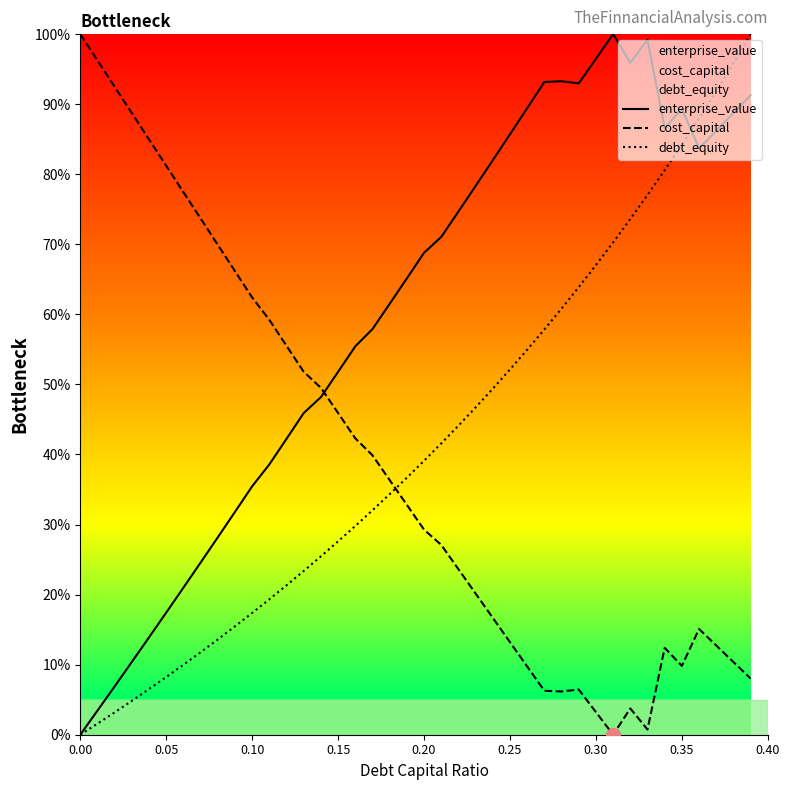

Which series has the largest total across all categories?

enterprise_value